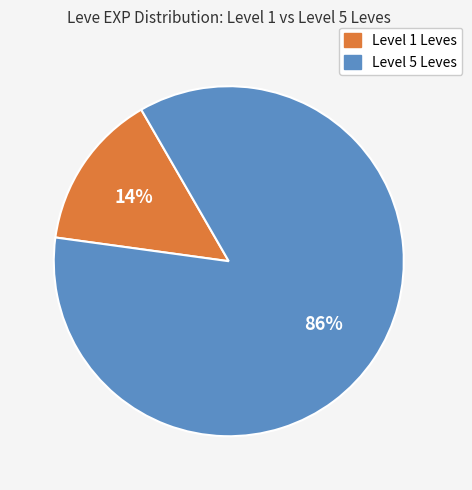

How many slices are in this pie chart?

2